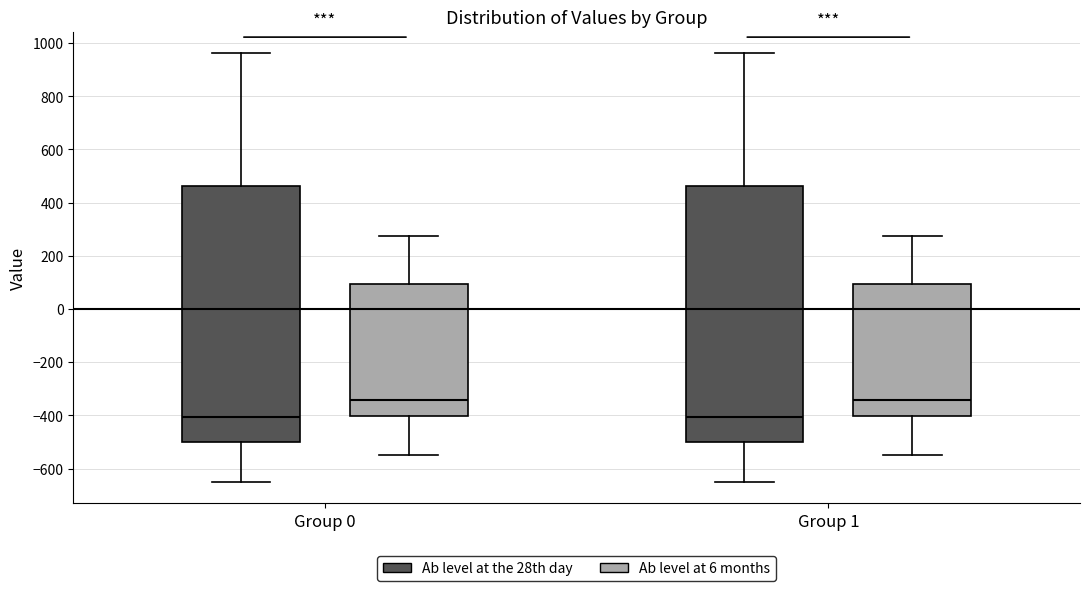

Reading left to right, read every box against the y-axis: the position of its median line, the range the box covers, and the ends of its whiskers. The values are not printed on the chart, so give them approximately, as read against the axis.

Group 0 (Ab level at the 28th day): median -400, box -500 to 460, whiskers -640 to 960
Group 0 (Ab level at 6 months): median -340, box -400 to 100, whiskers -540 to 280
Group 1 (Ab level at the 28th day): median -400, box -500 to 460, whiskers -640 to 960
Group 1 (Ab level at 6 months): median -340, box -400 to 100, whiskers -540 to 280